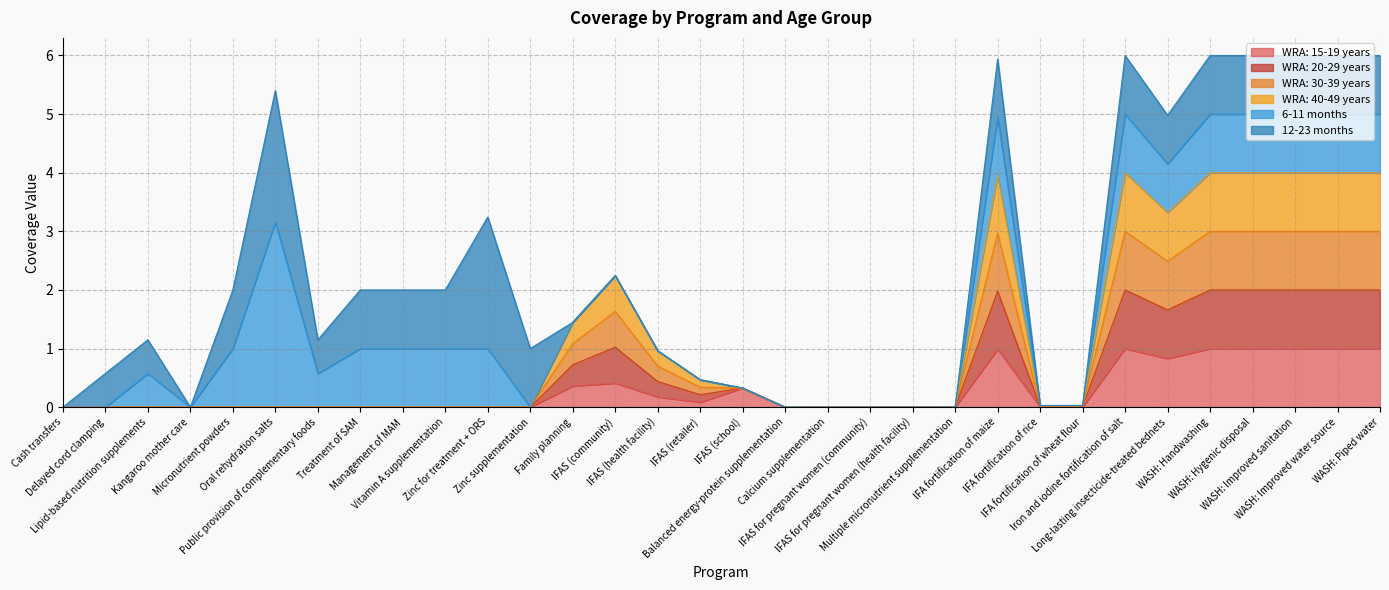

True or false: WRA: 40-49 years and WRA: 30-39 years intersect in this chart.

False